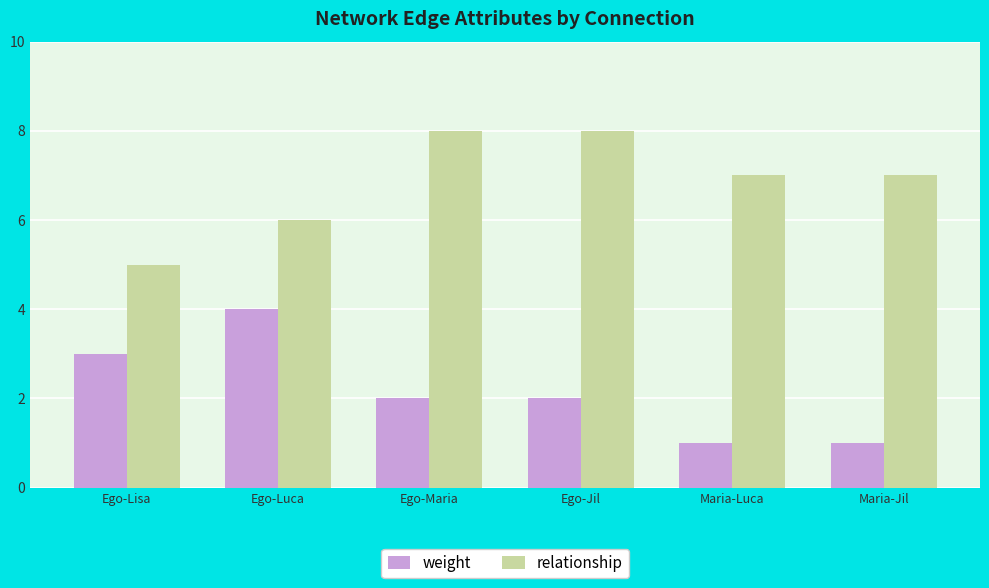

What is the maximum value for relationship?

8